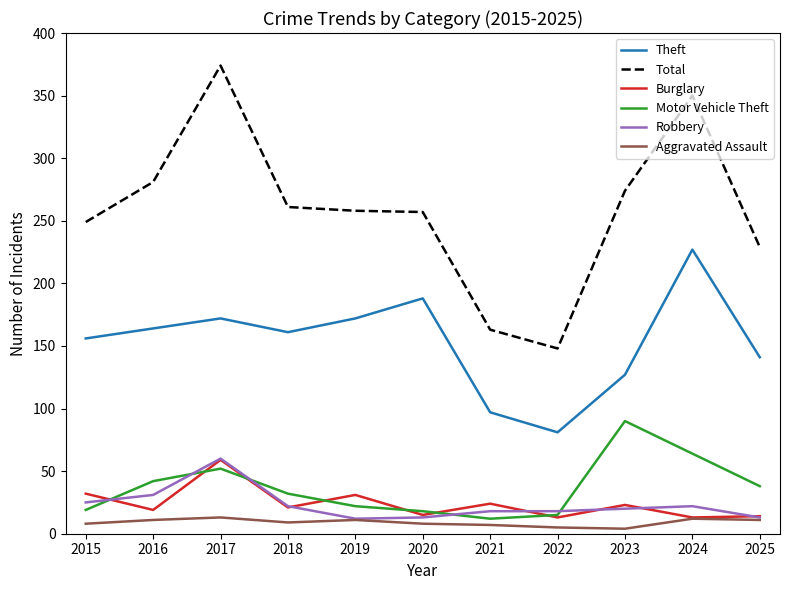

The Aggravated Assault series shows 4 at 2023. True or false?

True